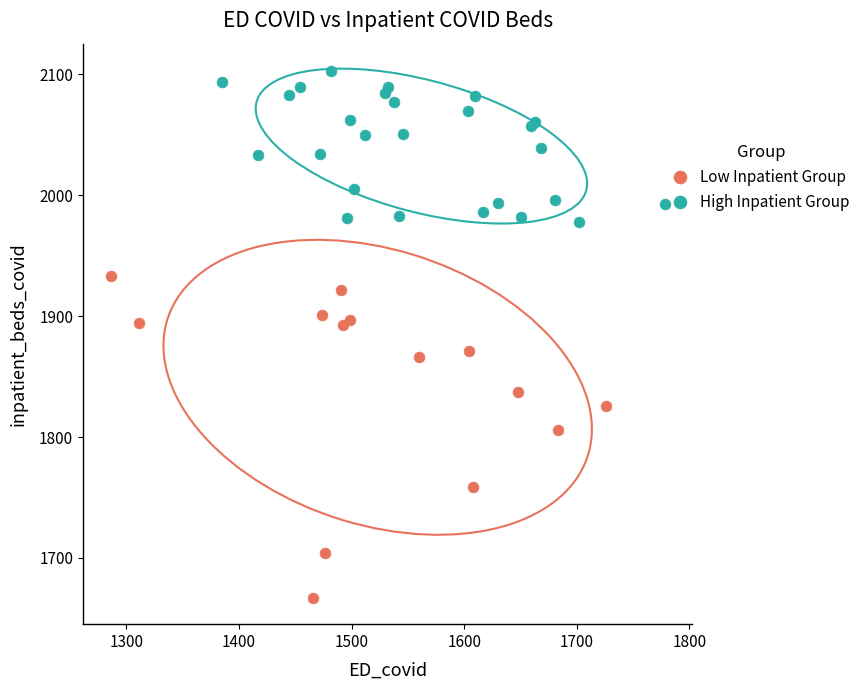

Which series has the widest spread of Y values?

Low Inpatient Group